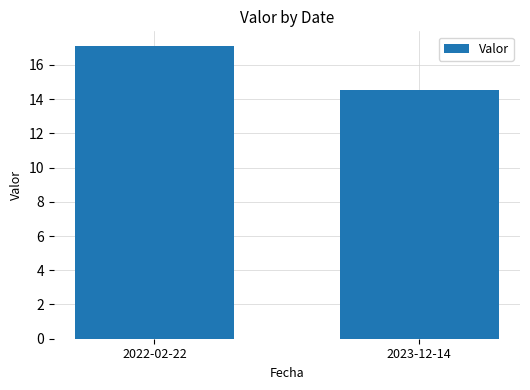

True or false: the data shows 17.1 at 2022-02-22.

True